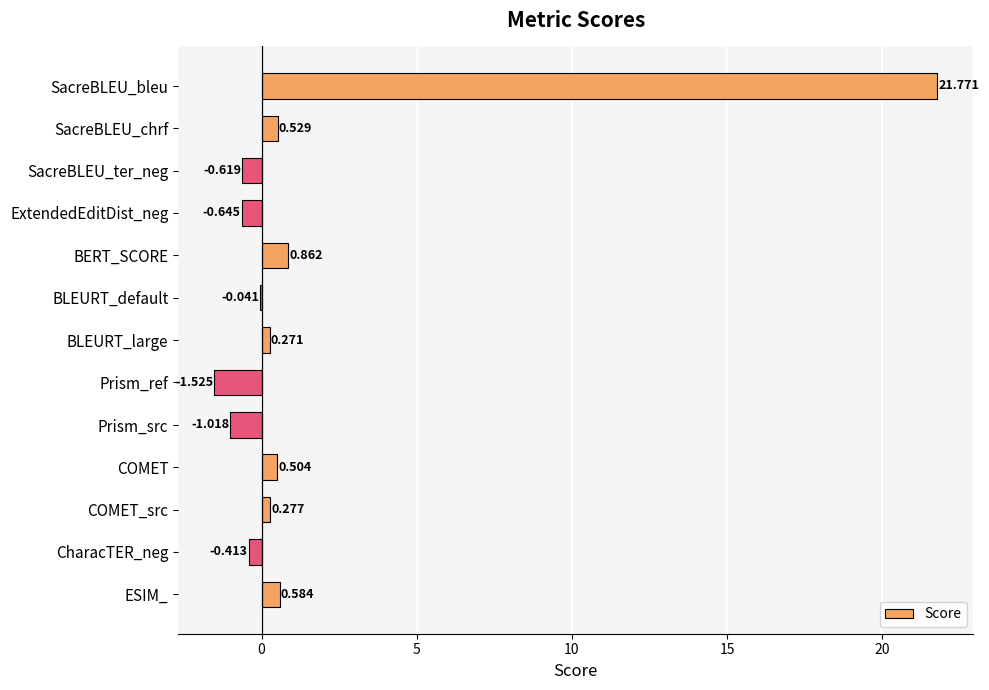

Where is the data nearest to the value 10?

BERT_SCORE